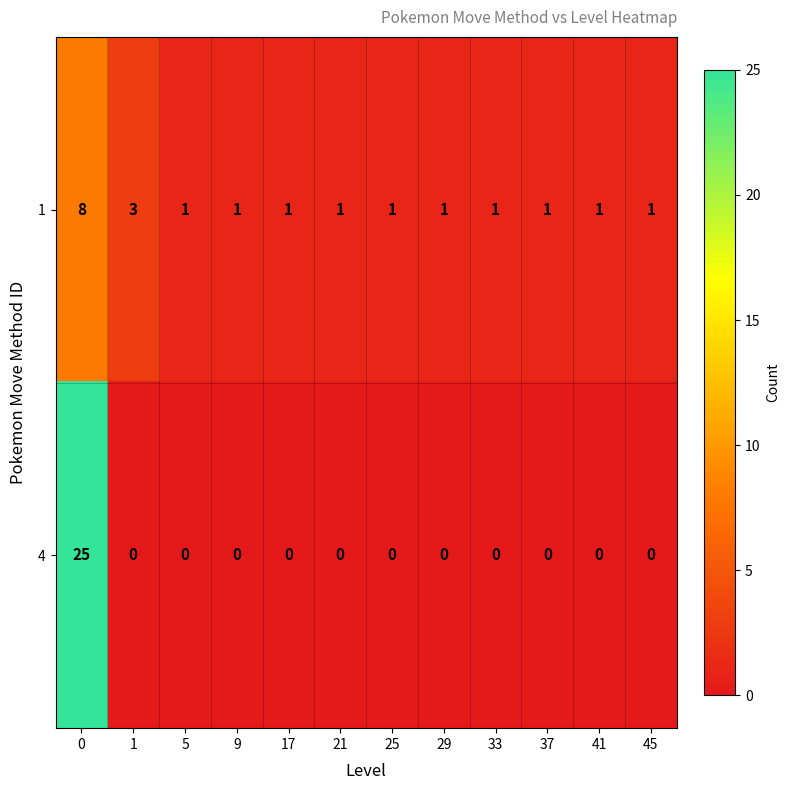

Reading left to right, transcribe all the data shown in this chart.

1: 8	3	1	1	1	1	1	1	1	1	1	1
4: 25	0	0	0	0	0	0	0	0	0	0	0